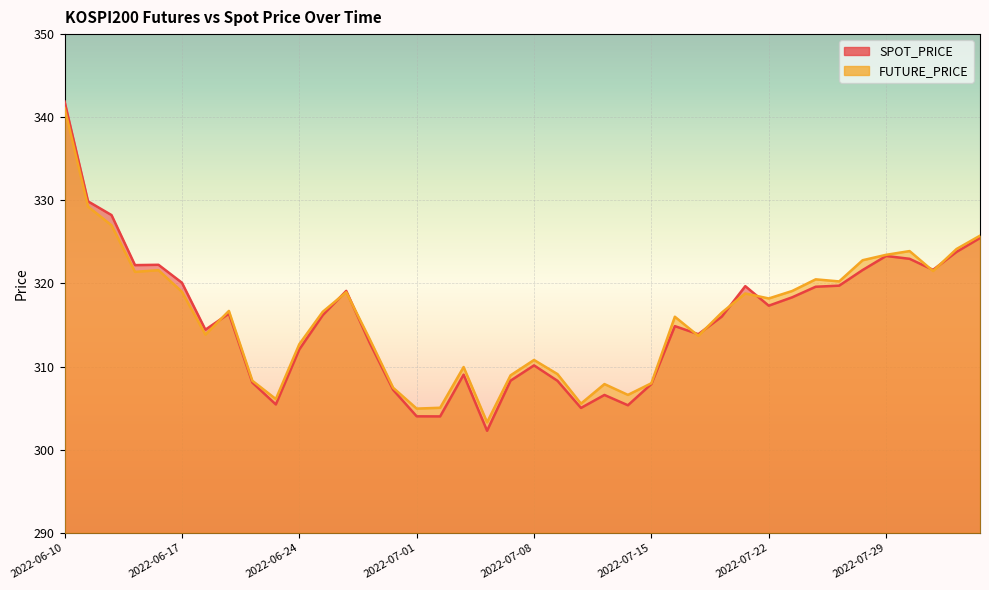

Reading left to right, what are all the values shown in this chart?

SPOT_PRICE: 2022-06-10=341.9	2022-06-13=329.9	2022-06-14=328.2	2022-06-15=322.2	2022-06-16=322.2	2022-06-17=320.1	2022-06-20=314.4	2022-06-21=316.4	2022-06-22=308.1	2022-06-23=305.4	2022-06-24=312.1	2022-06-27=316.2	2022-06-28=319.1	2022-06-29=312.9	2022-06-30=307.2	2022-07-01=304.0	2022-07-04=304.0	2022-07-05=309.0	2022-07-06=302.3	2022-07-07=308.3	2022-07-08=310.1	2022-07-11=308.3	2022-07-12=305.0	2022-07-13=306.6	2022-07-14=305.4	2022-07-15=307.9	2022-07-18=314.9	2022-07-19=313.9	2022-07-20=316.0	2022-07-21=319.7	2022-07-22=317.3	2022-07-25=318.3	2022-07-26=319.6	2022-07-27=319.7	2022-07-28=321.6	2022-07-29=323.3	2022-08-01=323.0	2022-08-02=321.6	2022-08-03=323.8	2022-08-04=325.5
FUTURE_PRICE: 2022-06-10=341.1	2022-06-13=329.2	2022-06-14=327.0	2022-06-15=321.4	2022-06-16=321.6	2022-06-17=319.0	2022-06-20=313.9	2022-06-21=316.7	2022-06-22=308.3	2022-06-23=306.1	2022-06-24=312.7	2022-06-27=316.6	2022-06-28=318.9	2022-06-29=313.3	2022-06-30=307.4	2022-07-01=304.9	2022-07-04=305.1	2022-07-05=309.9	2022-07-06=303.3	2022-07-07=308.9	2022-07-08=310.8	2022-07-11=309.1	2022-07-12=305.6	2022-07-13=307.9	2022-07-14=306.6	2022-07-15=308.0	2022-07-18=316.0	2022-07-19=313.7	2022-07-20=316.5	2022-07-21=318.8	2022-07-22=318.2	2022-07-25=319.1	2022-07-26=320.5	2022-07-27=320.2	2022-07-28=322.8	2022-07-29=323.4	2022-08-01=323.9	2022-08-02=321.5	2022-08-03=324.1	2022-08-04=325.8